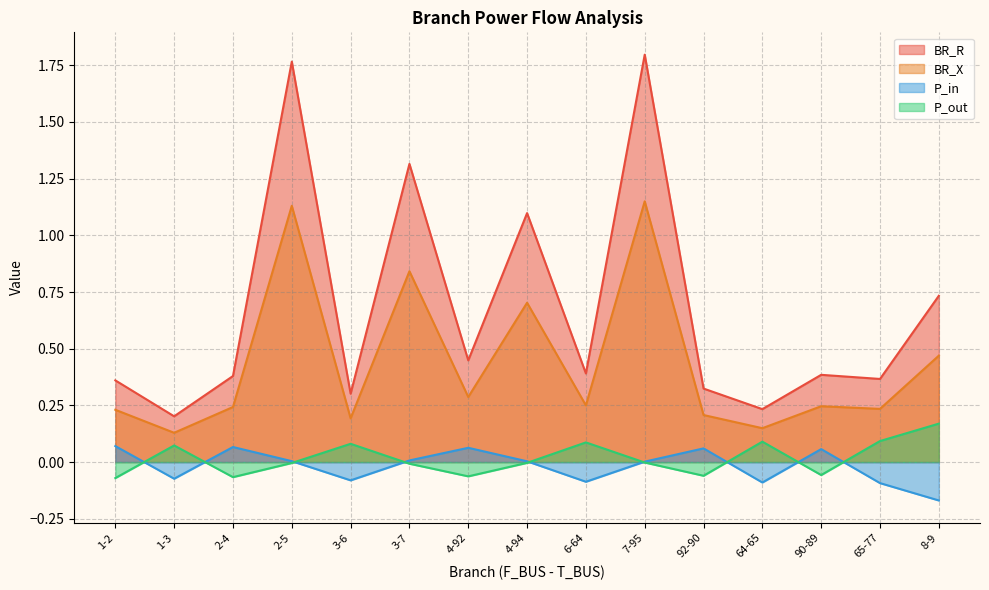

What is the difference between the second highest and minimum values in the P_out series?

0.2